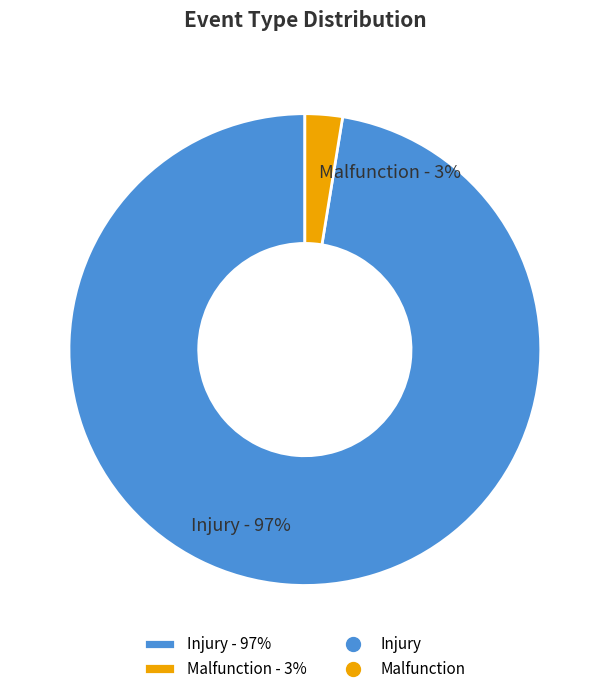

True or false: Injury accounts for 97% of the total.

True